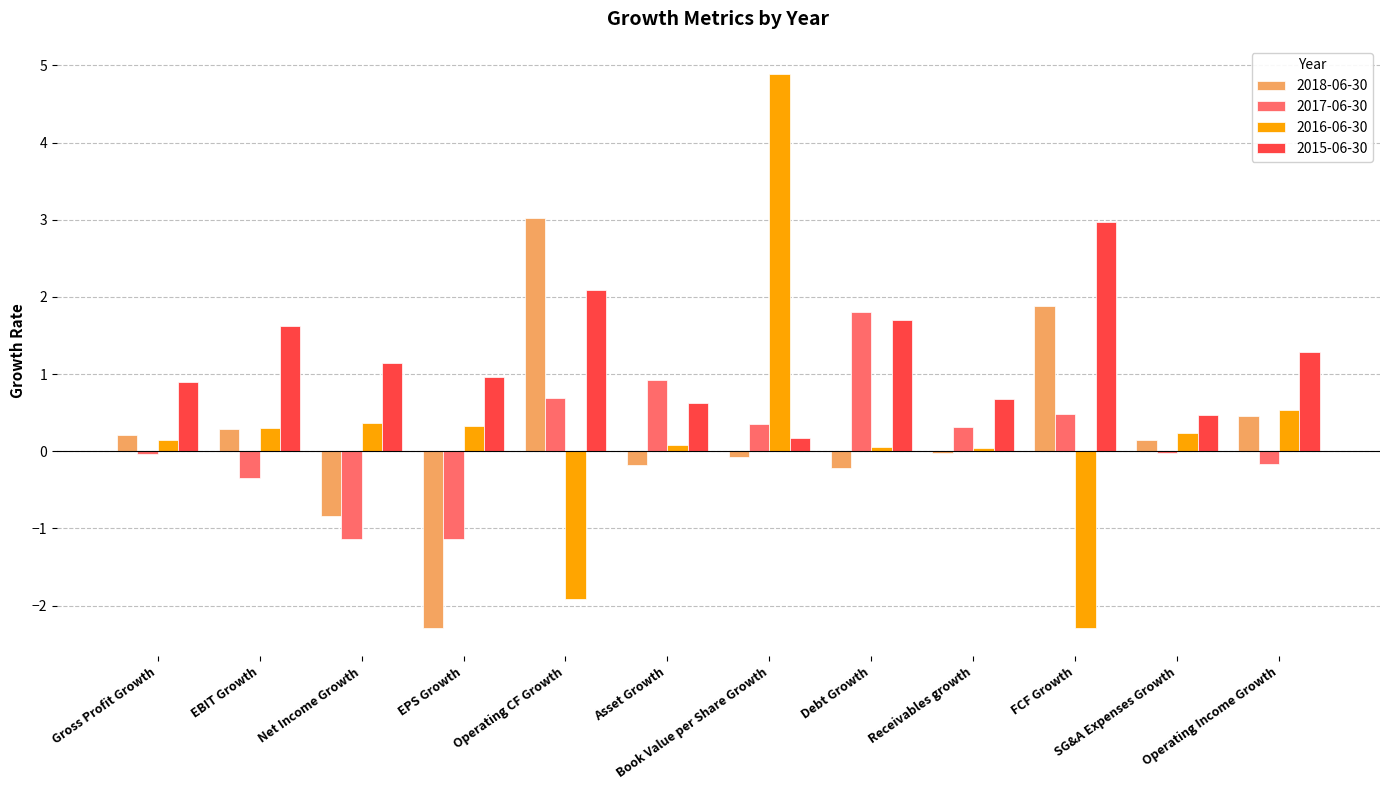

What is the sum of the 2016-06-30 values at EPS Growth and Net Income Growth?

0.7